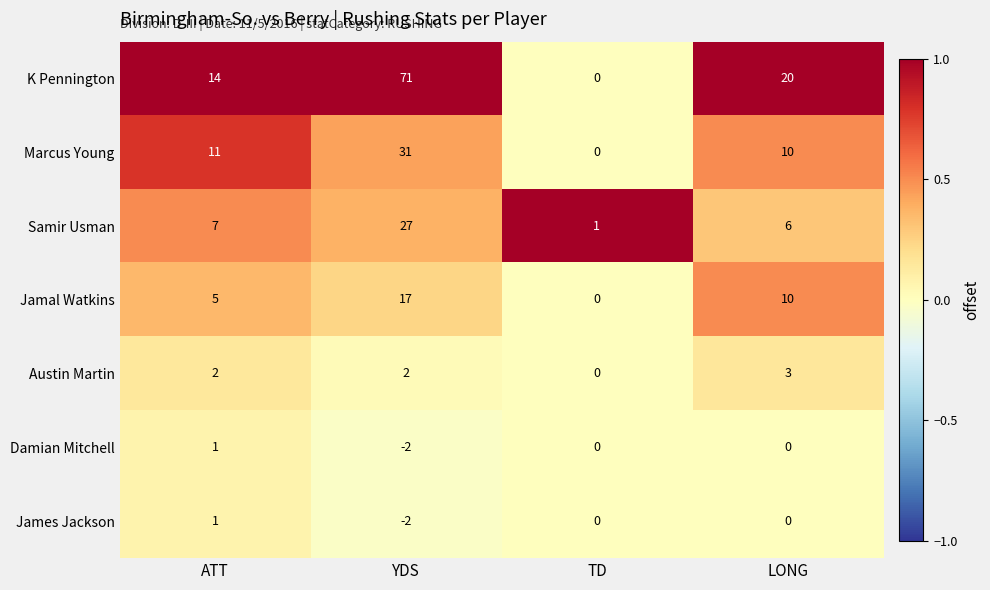

The value of Damian Mitchell at TD is 0. True or false?

True